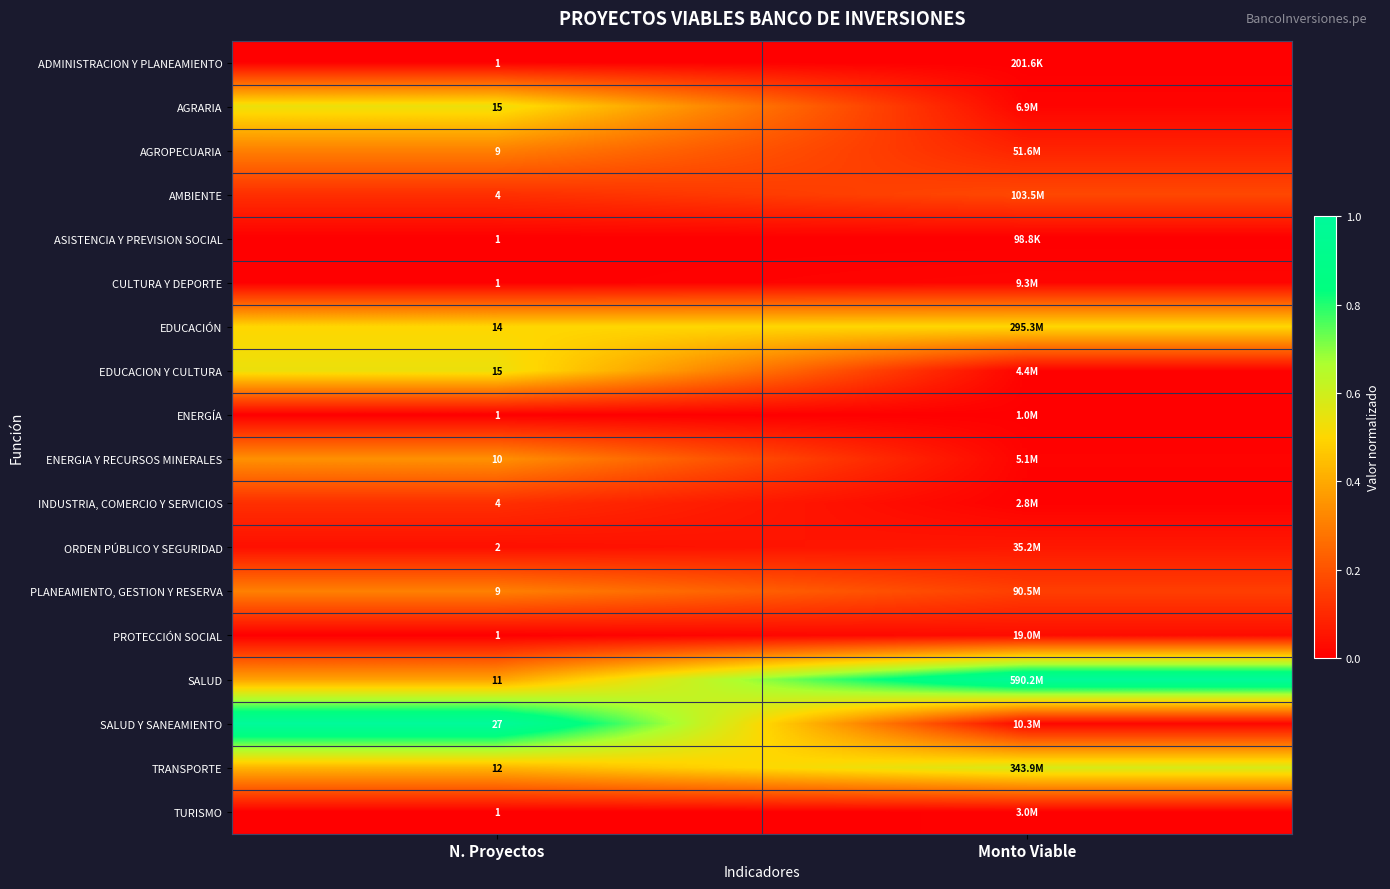

What is the sum of the EDUCACIÓN values at N. Proyectos and Monto Viable?

1.0